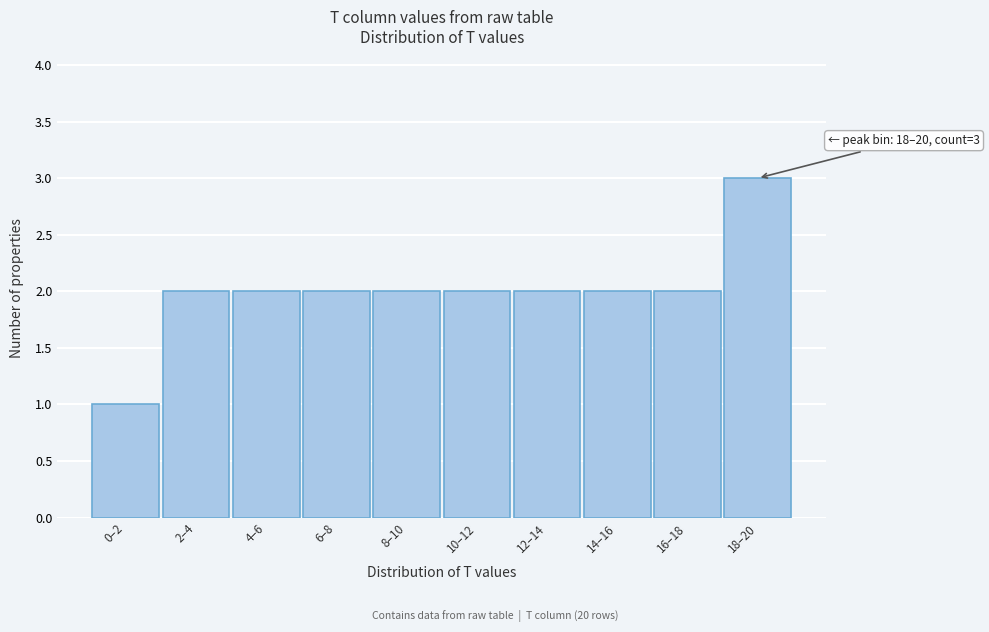

Reading left to right, extract all data points from this chart.

0–2=1	2–4=2	4–6=2	6–8=2	8–10=2	10–12=2	12–14=2	14–16=2	16–18=2	18–20=3